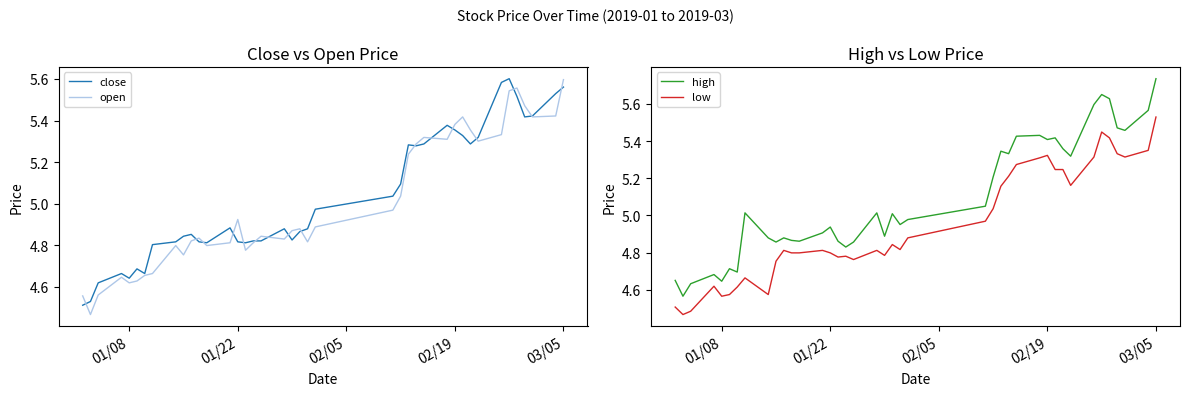

How many lines are shown in the chart?

4